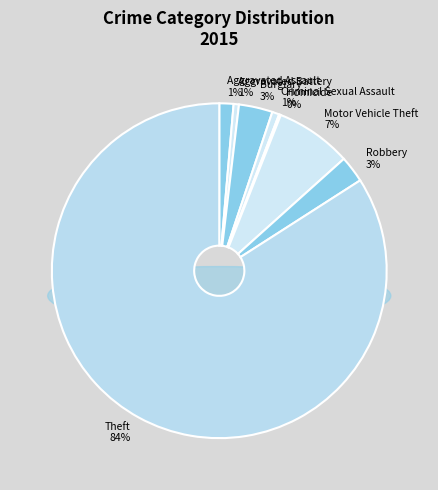

Approximately how many times larger is the value at Aggravated Battery compared to Burglary?

0.2